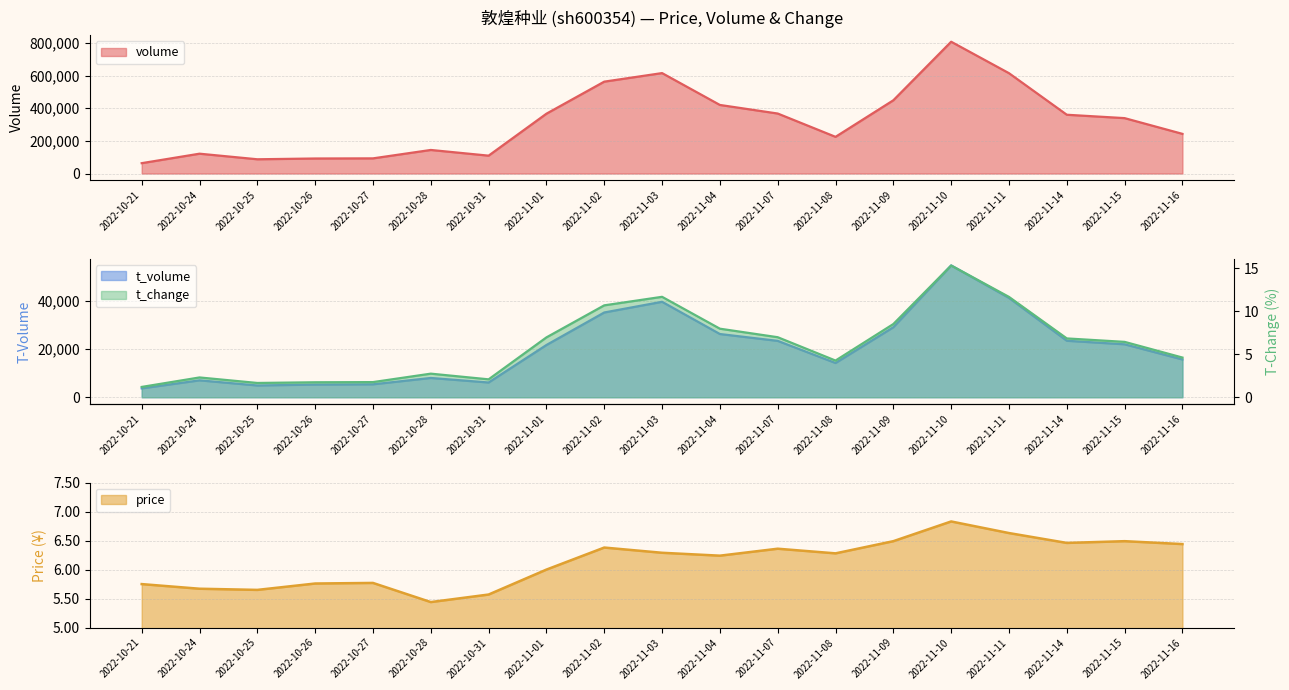

What is the label of the 3rd point from the left?

2022-10-25